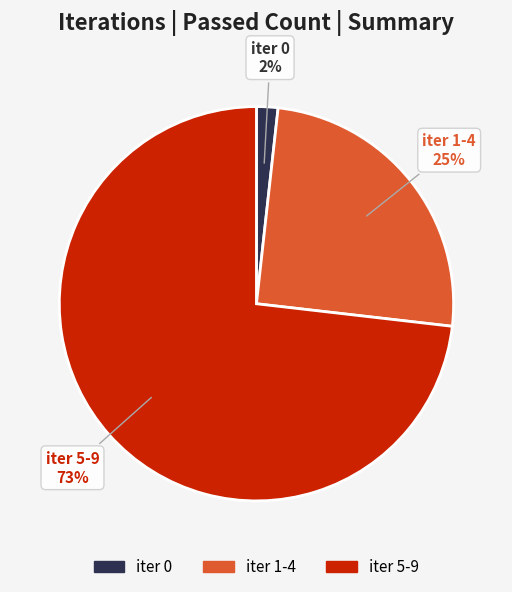

Does any single category account for the majority?

Yes